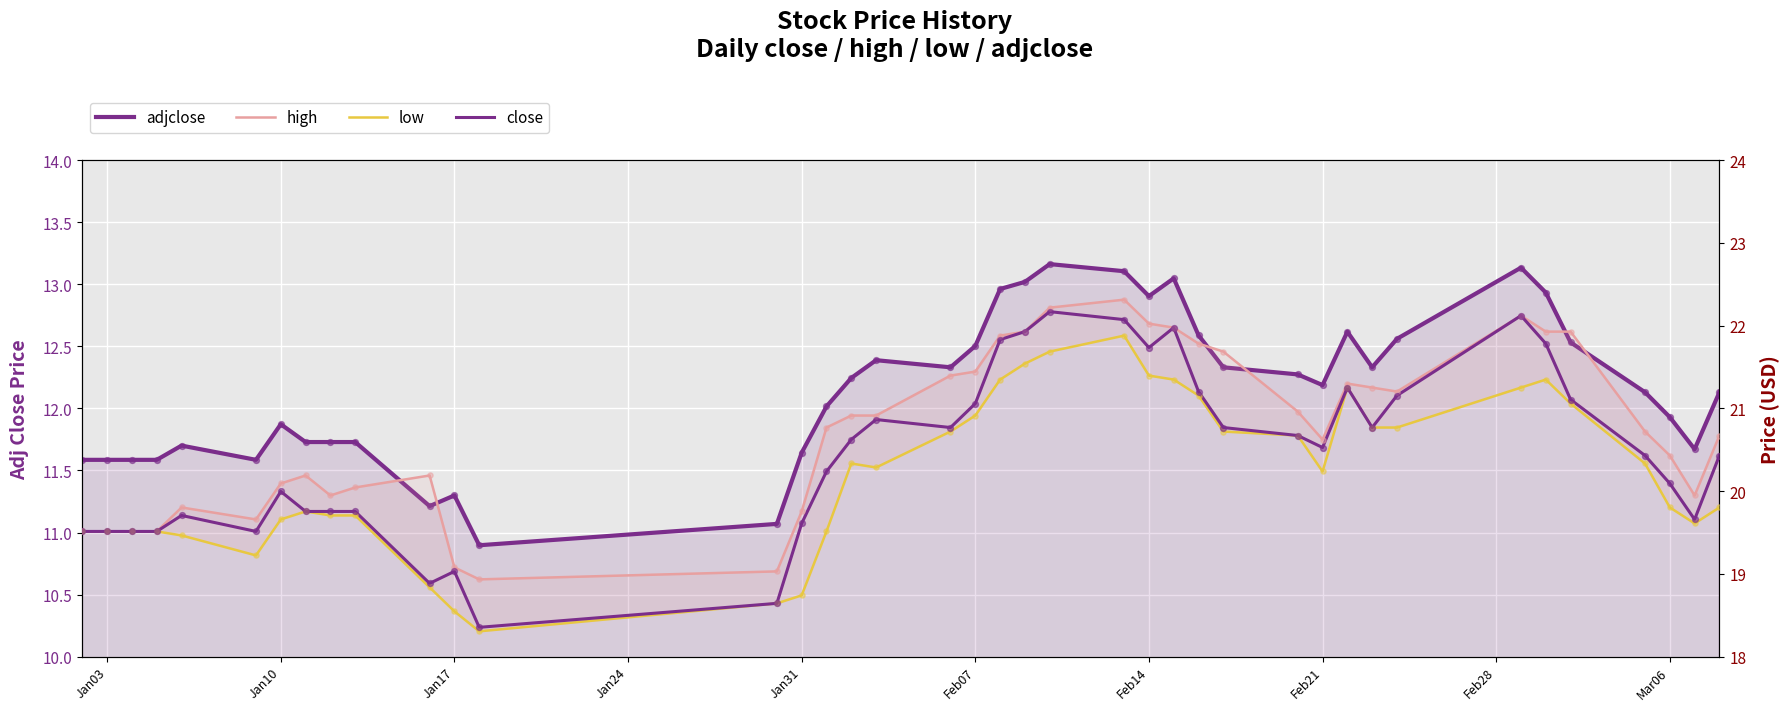

Which series has the largest Y range (max minus min)?

close